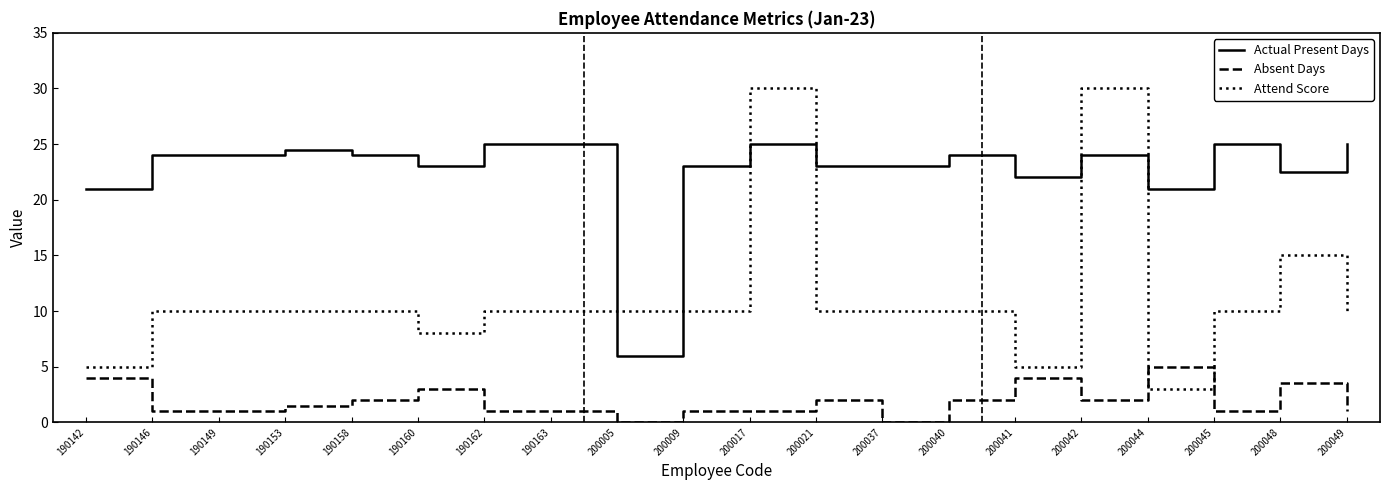

How many times do Actual Present Days and Attend Score cross each other?

6